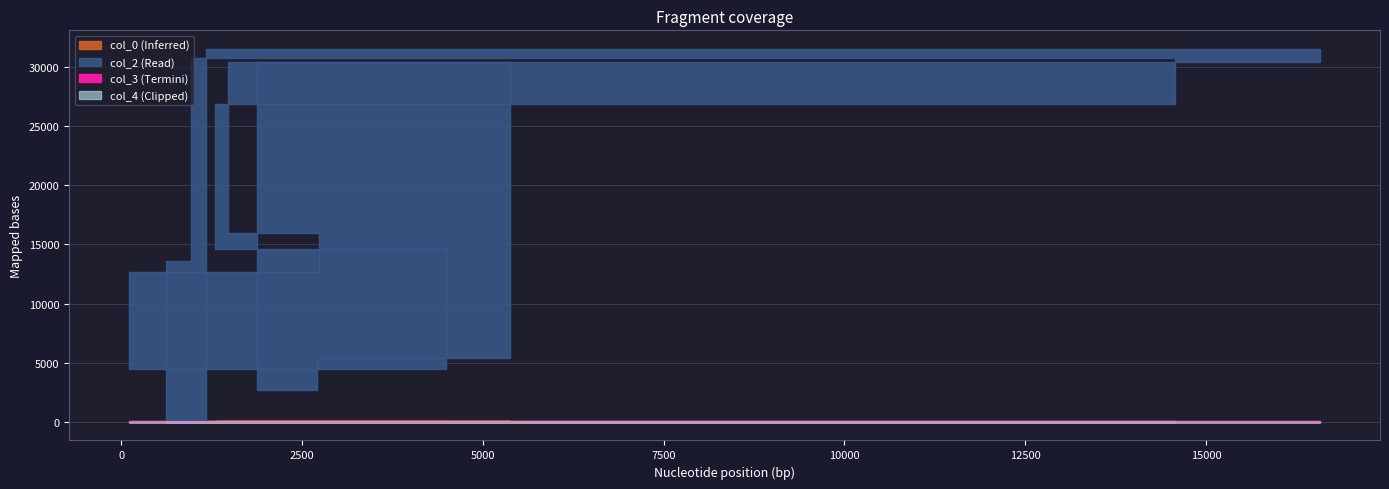

Between 964 and 2707, which series saw the biggest shift?

col_2